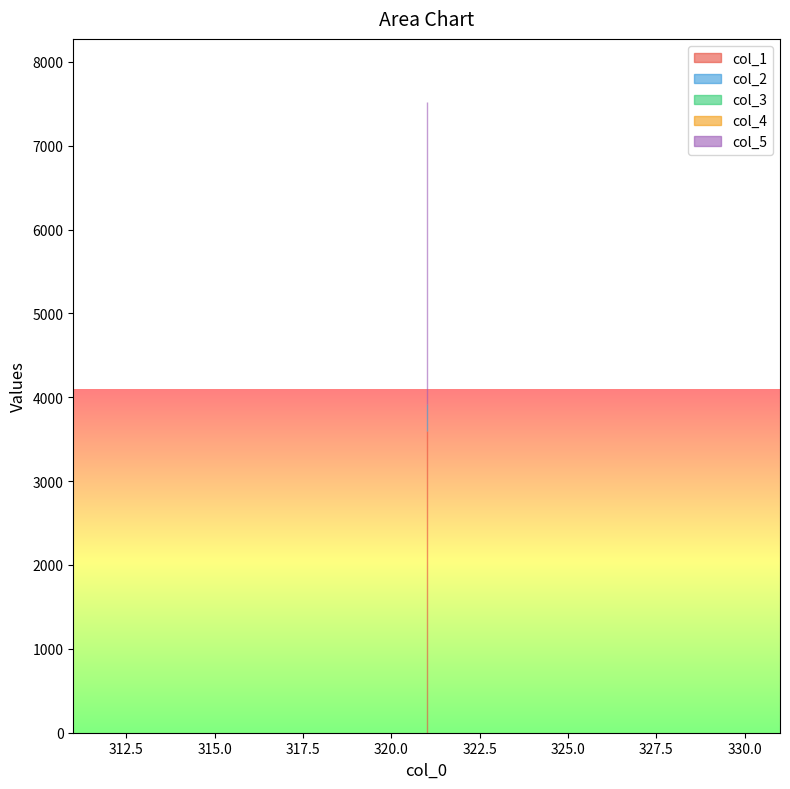

What is the sum of the col_2 values at 321 and 321?

642.0